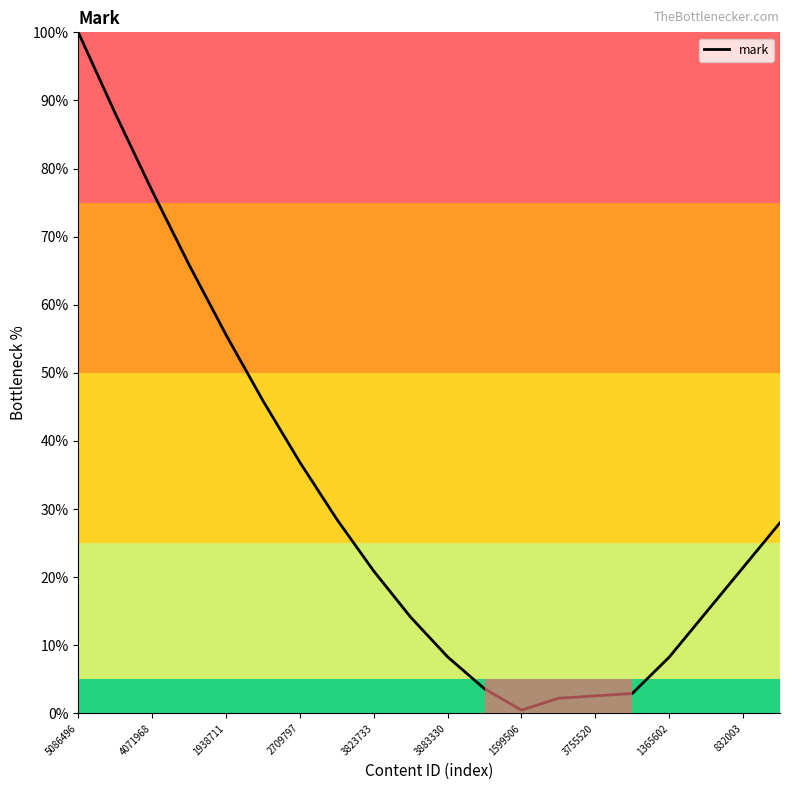

What is the difference between the maximum and minimum values?

99.5